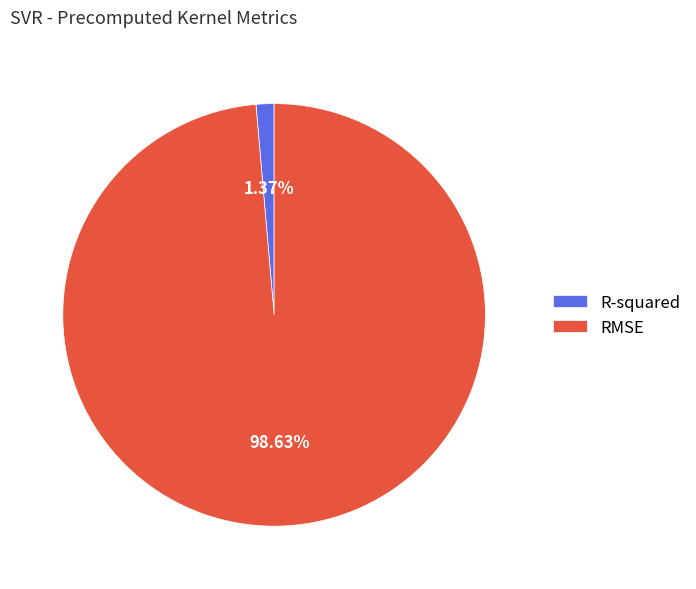

To the nearest percent, what is the combined percentage of R-squared and RMSE?

100%